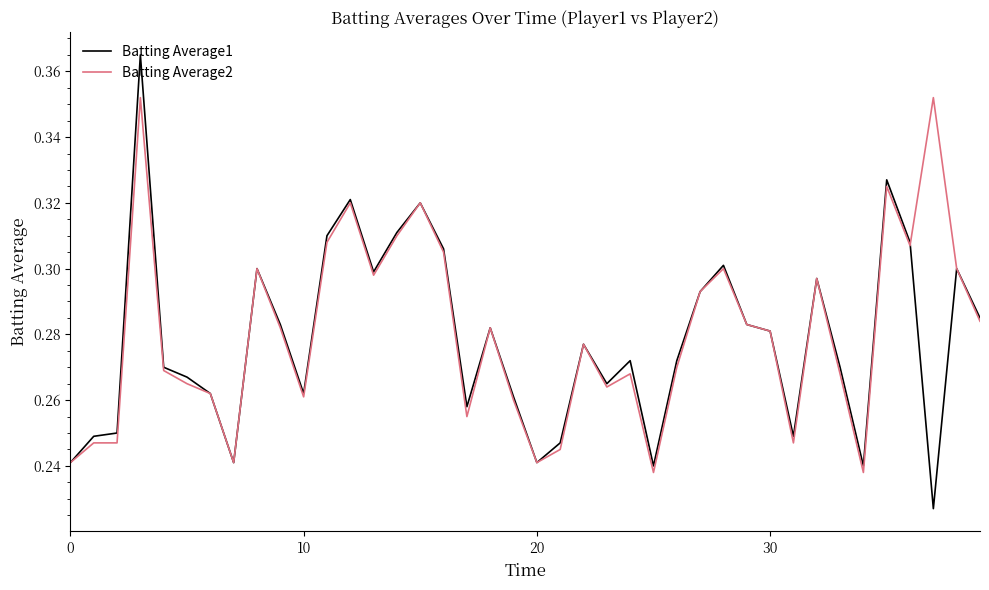

Which series has the widest spread of values?

Batting Average1